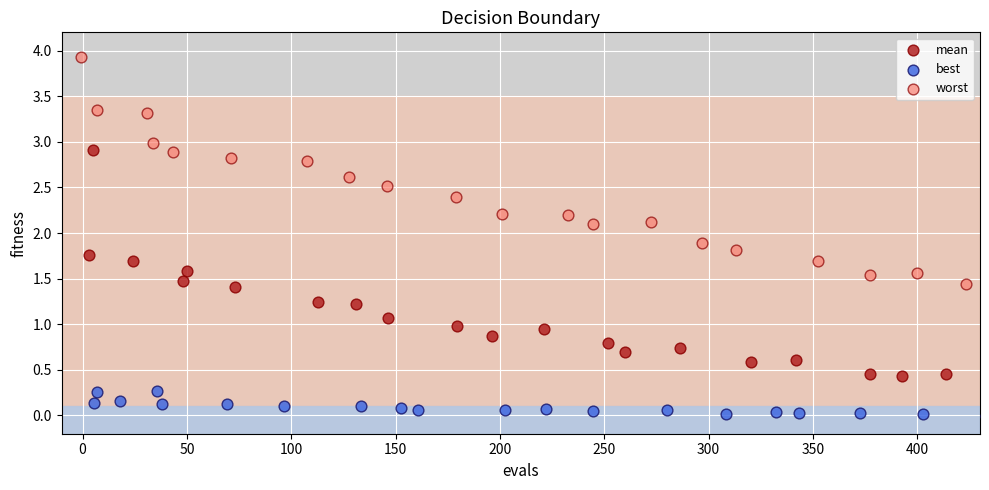

Which series contains the highest Y value?

worst